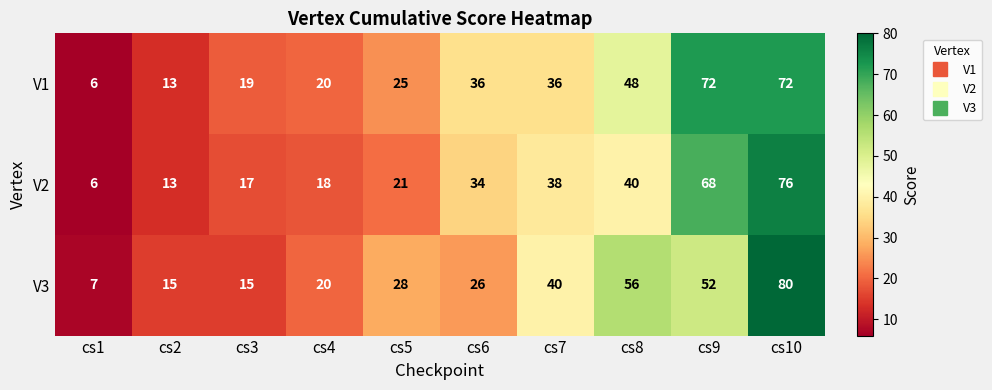

The V1 series shows 17 at cs2. True or false?

False